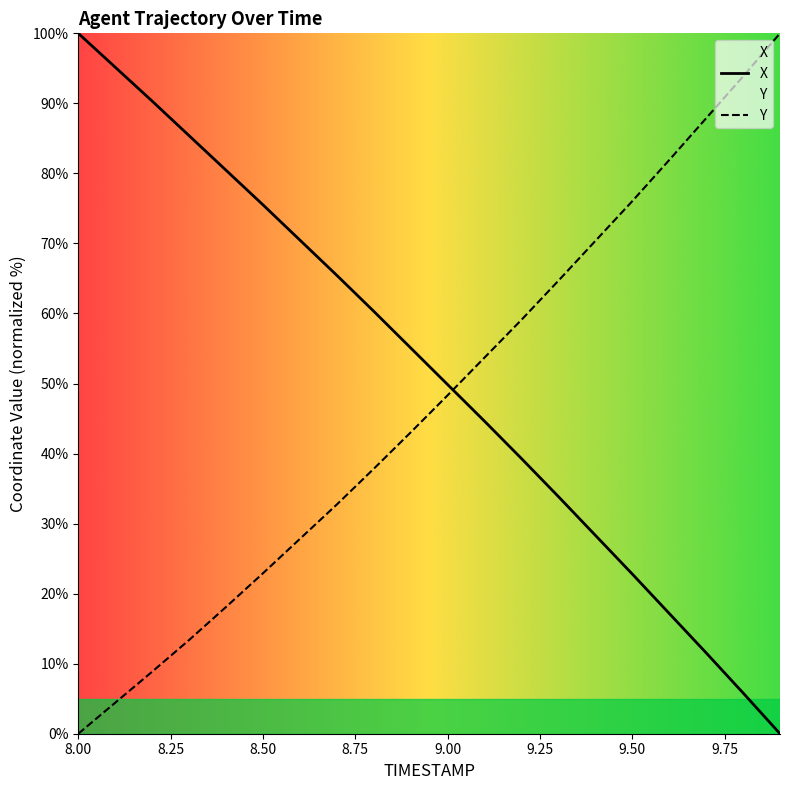

Which category has the highest value across all series?

8.00